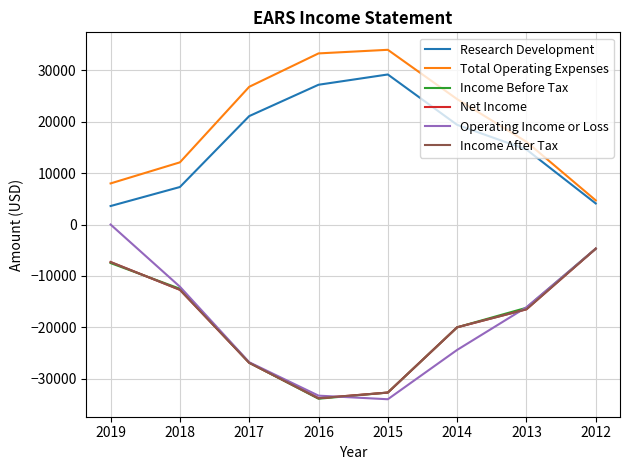

Reading left to right, extract all data points from this chart.

Research Development: 2019=3600	2018=7300	2017=21100	2016=27200	2015=29200	2014=19400	2013=14600	2012=4100
Total Operating Expenses: 2019=8000	2018=12100	2017=26800	2016=33300	2015=34000	2014=24400	2013=16100	2012=4700
Income Before Tax: 2019=-7500	2018=-12500	2017=-26900	2016=-33900	2015=-32700	2014=-20000	2013=-16200	2012=-4700
Net Income: 2019=-7300	2018=-12700	2017=-26900	2016=-33800	2015=-32700	2014=-20000	2013=-16500	2012=-4700
Operating Income or Loss: 2019=0	2018=-12100	2017=-26800	2016=-33300	2015=-34000	2014=-24400	2013=-16100	2012=-4700
Income After Tax: 2019=-7300	2018=-12700	2017=-26900	2016=-33800	2015=-32700	2014=-20000	2013=-16500	2012=-4700